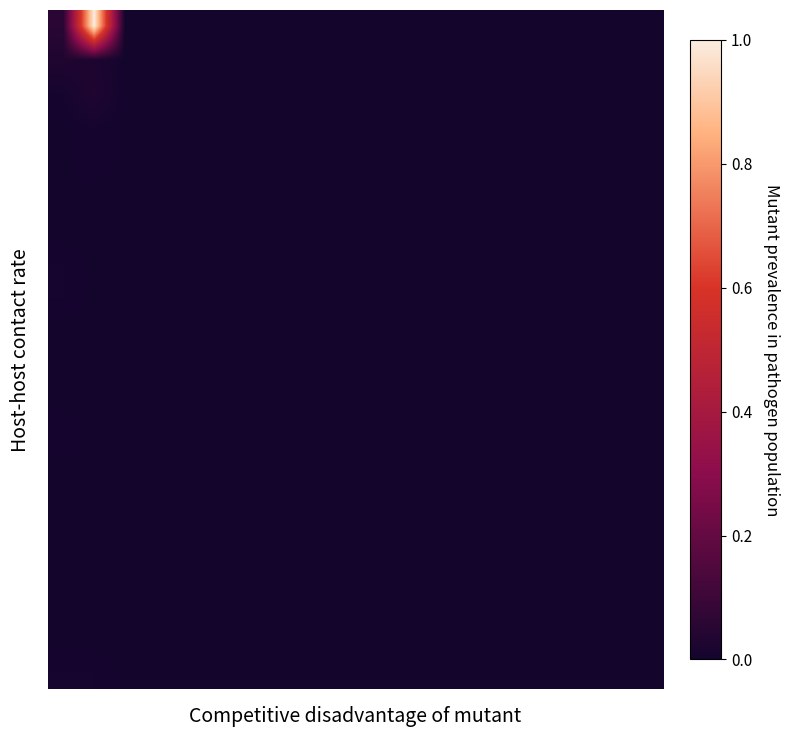

What is the maximum value shown in the chart?

1.0